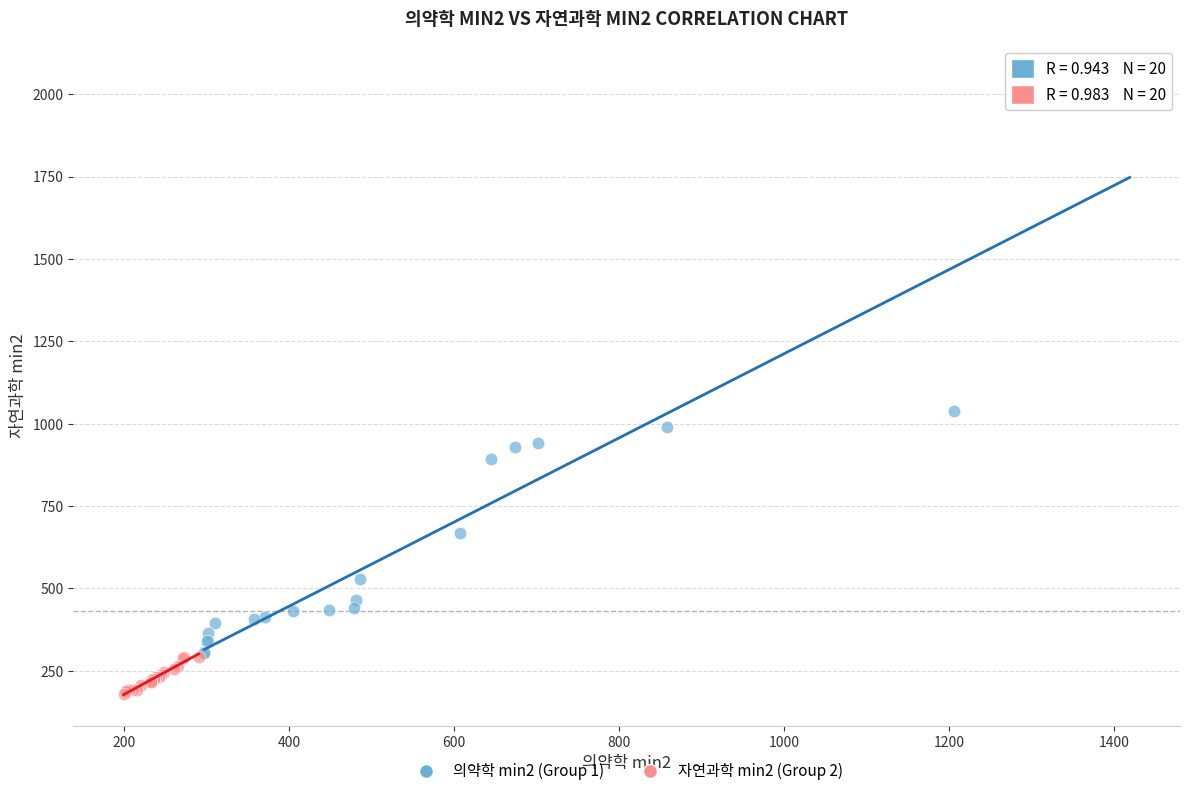

Which series reaches the maximum Y coordinate?

의약학 min2 (Group 1)